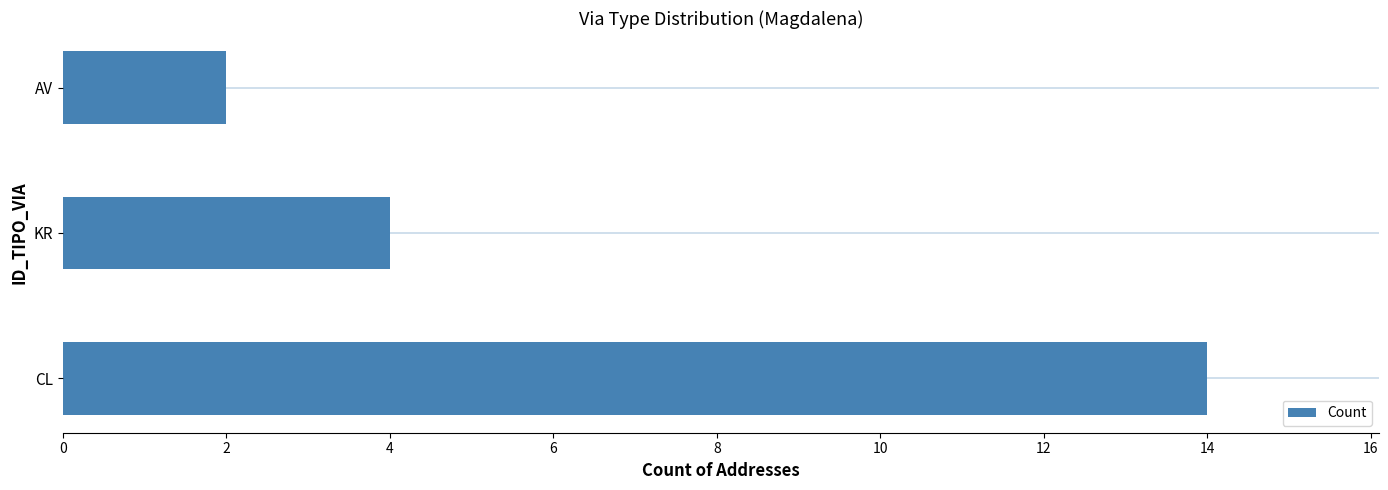

Rank the categories by value from highest to lowest.

CL, KR, AV